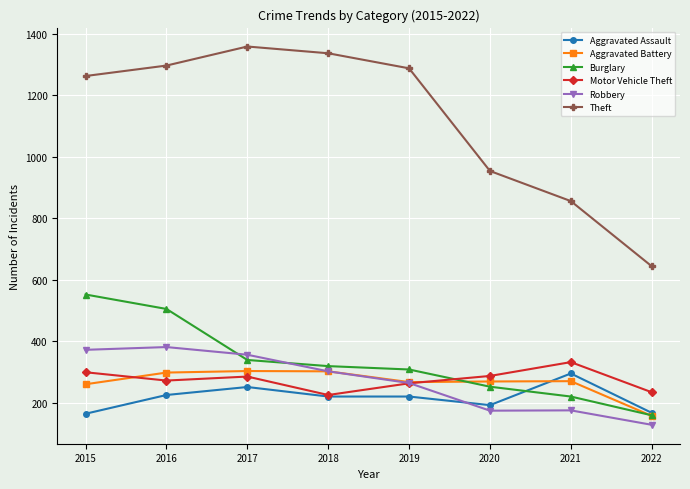

What are all the series names shown in the legend?

Aggravated Assault, Aggravated Battery, Burglary, Motor Vehicle Theft, Robbery, Theft